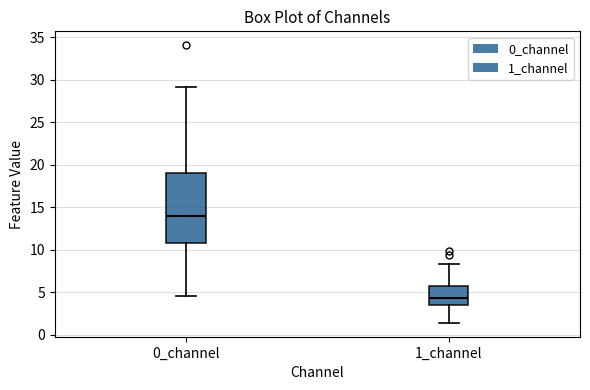

Reading left to right, transcribe this box plot: for each box, give where its median line is, the range the box spans, and where its two whiskers end, as read against the y-axis. The values are not printed on the chart, so give them approximately, as read against the axis.

0_channel: median 14.0, box 10.5 to 19.0, whiskers 4.5 to 29.0
1_channel: median 4.5, box 3.5 to 5.5, whiskers 1.5 to 8.5